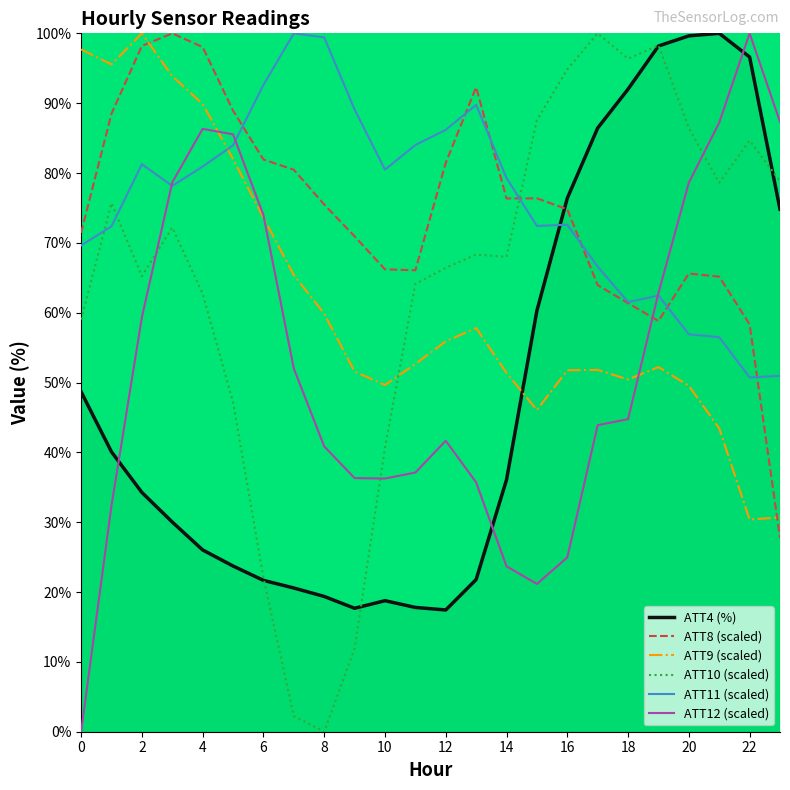

After their last crossing, which series has the higher values: ATT10 (scaled) or ATT12 (scaled)?

ATT12 (scaled)